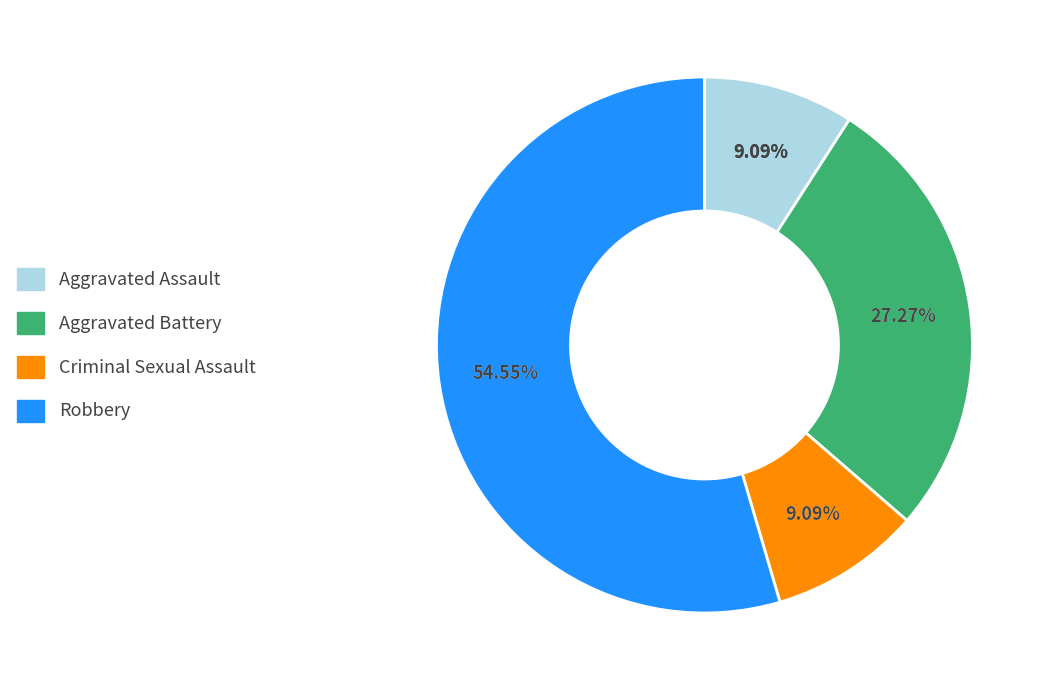

Which category has the smallest portion of the pie?

Aggravated Assault